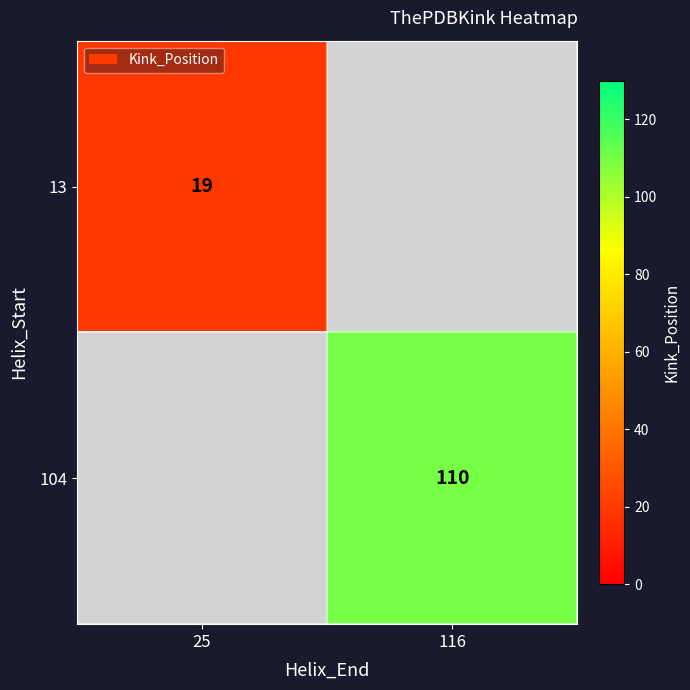

Is it true that 13 equals 19 at 25?

True